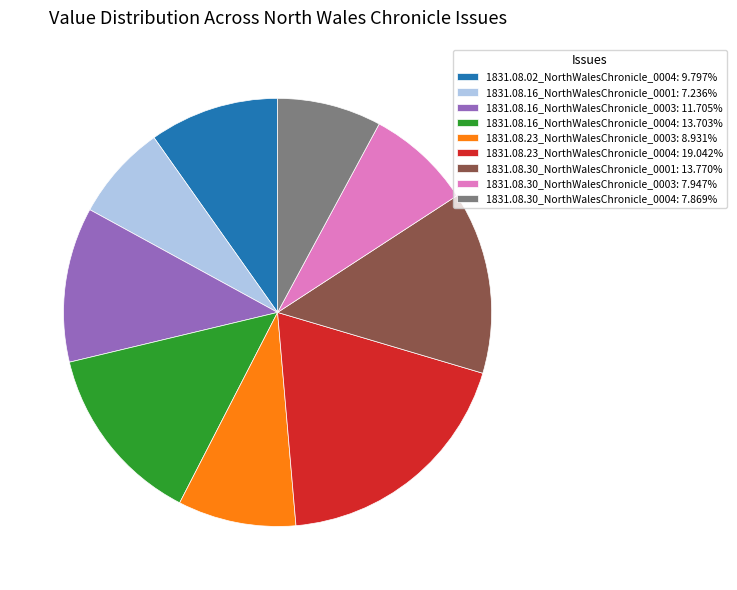

Is there a majority slice in this chart?

No